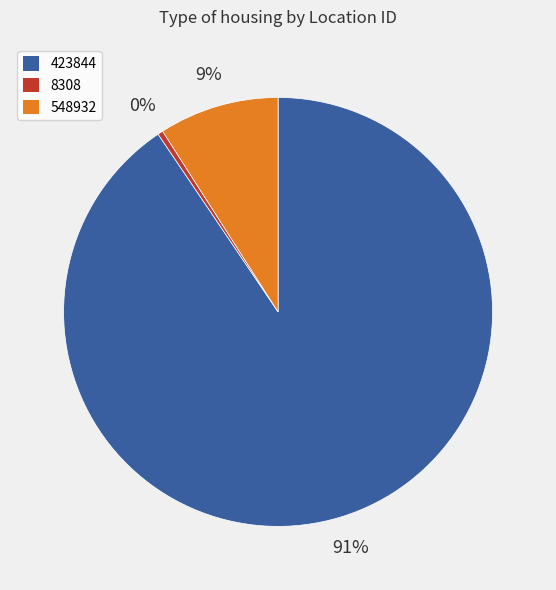

Does 8308 account for over 50% of the chart?

No